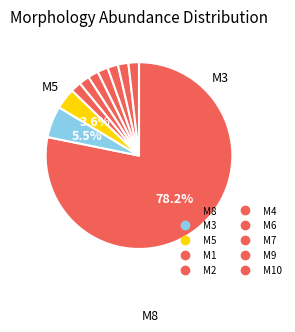

Rank the categories by value from lowest to highest.

M1, M2, M4, M6, M7, M9, M10, M5, M3, M8